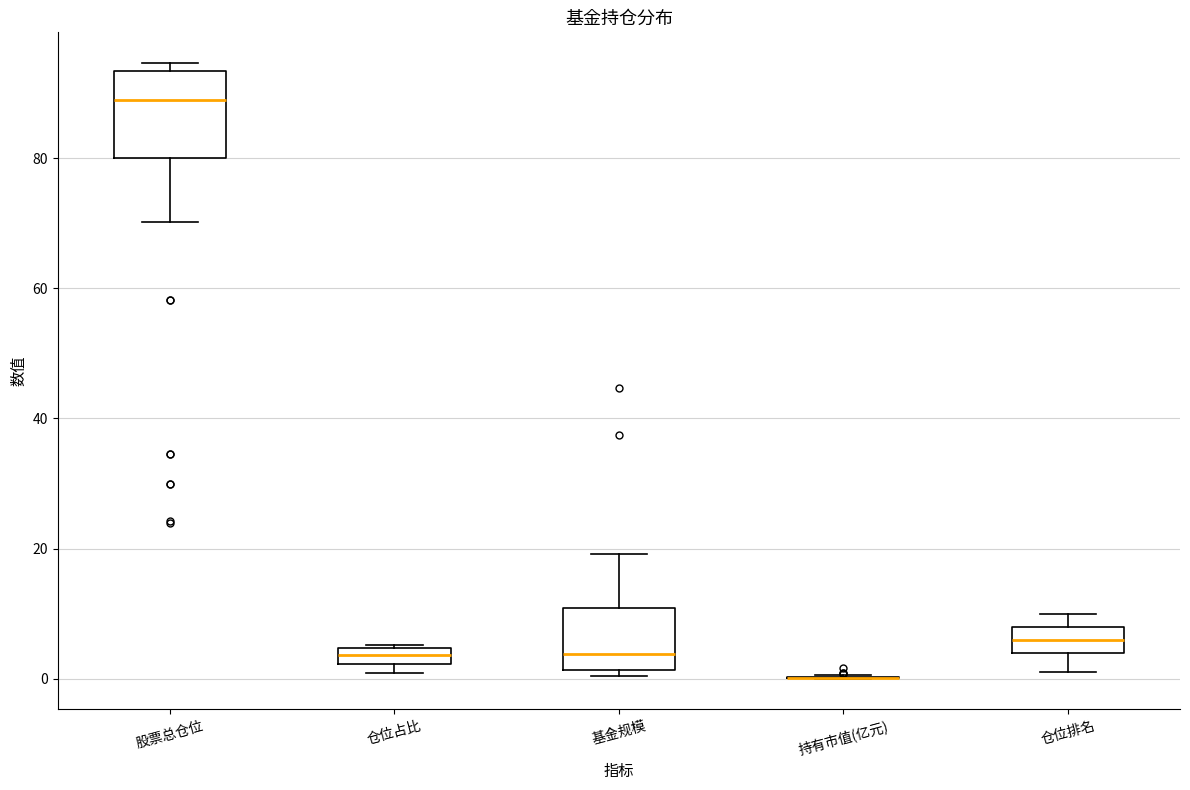

Comparing the boxes themselves (not the whiskers), which one is the tallest?

股票总仓位